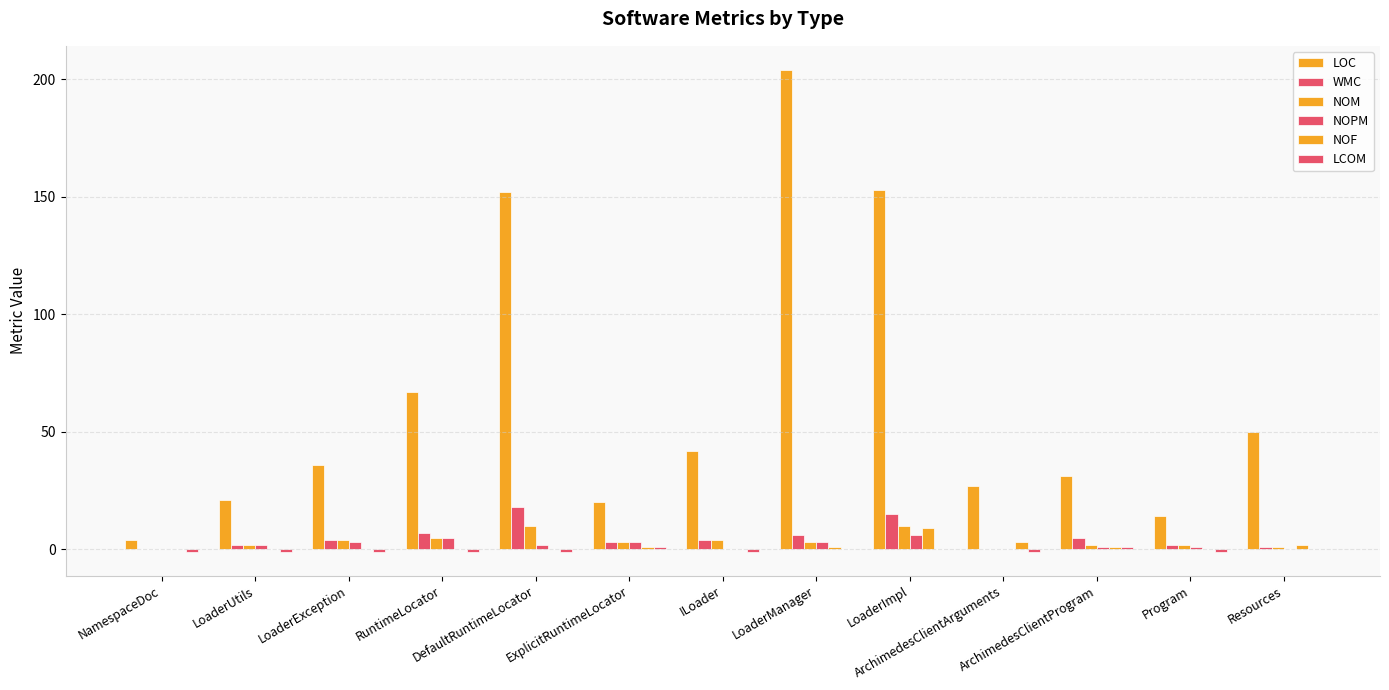

How many data points does each series have?

13